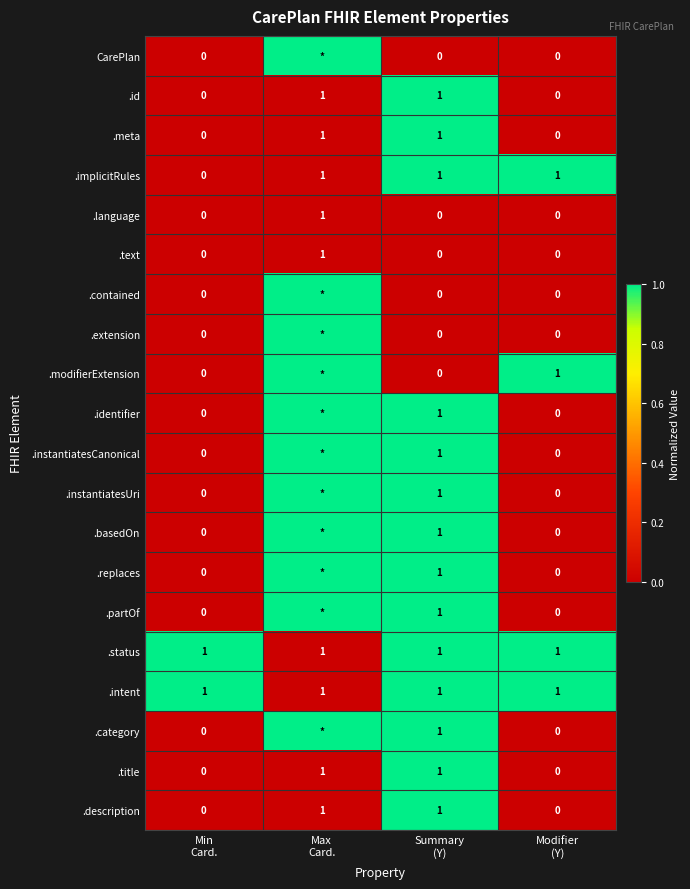

What is the maximum value for .id?

1